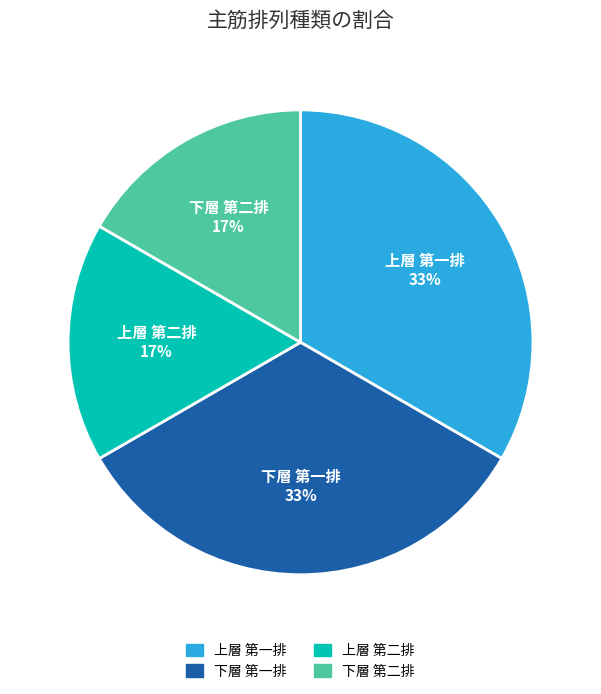

To the nearest percent, what is the average slice percentage?

25%